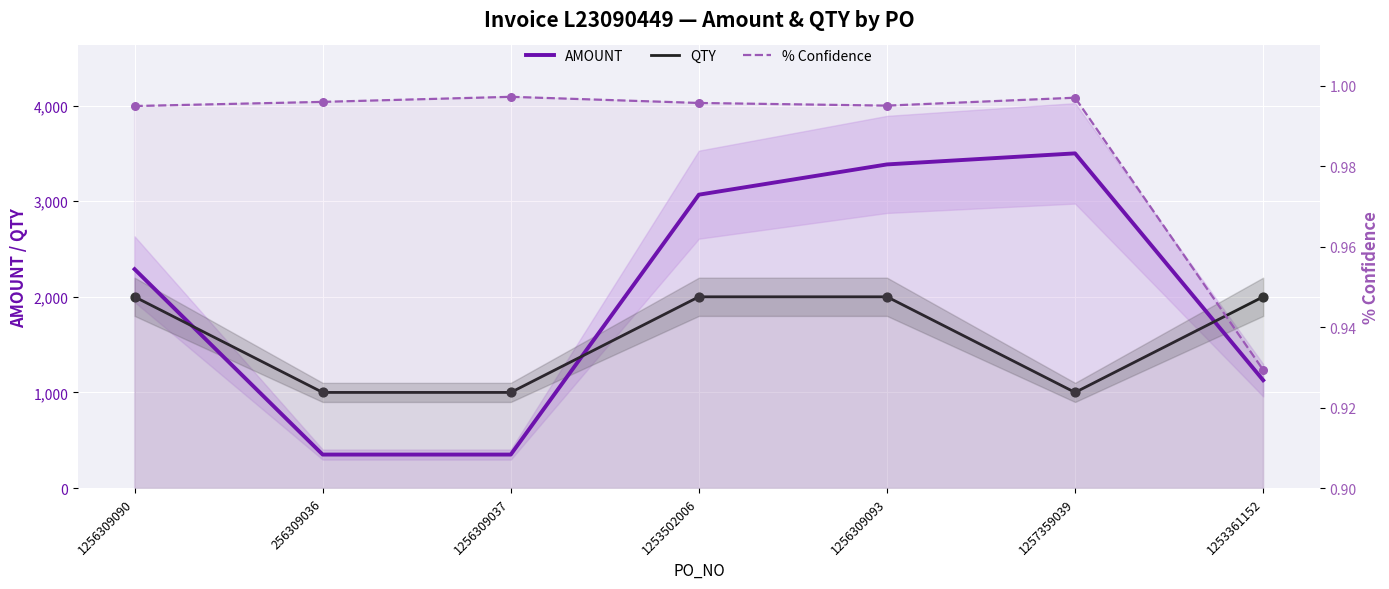

Which series has the largest Y range (max minus min)?

AMOUNT